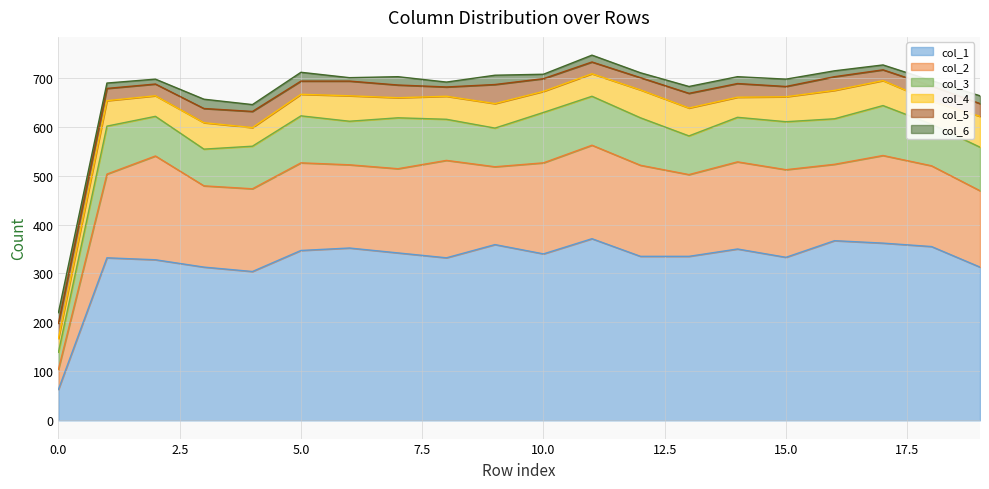

At how many categories does at least one series exceed 233?

19